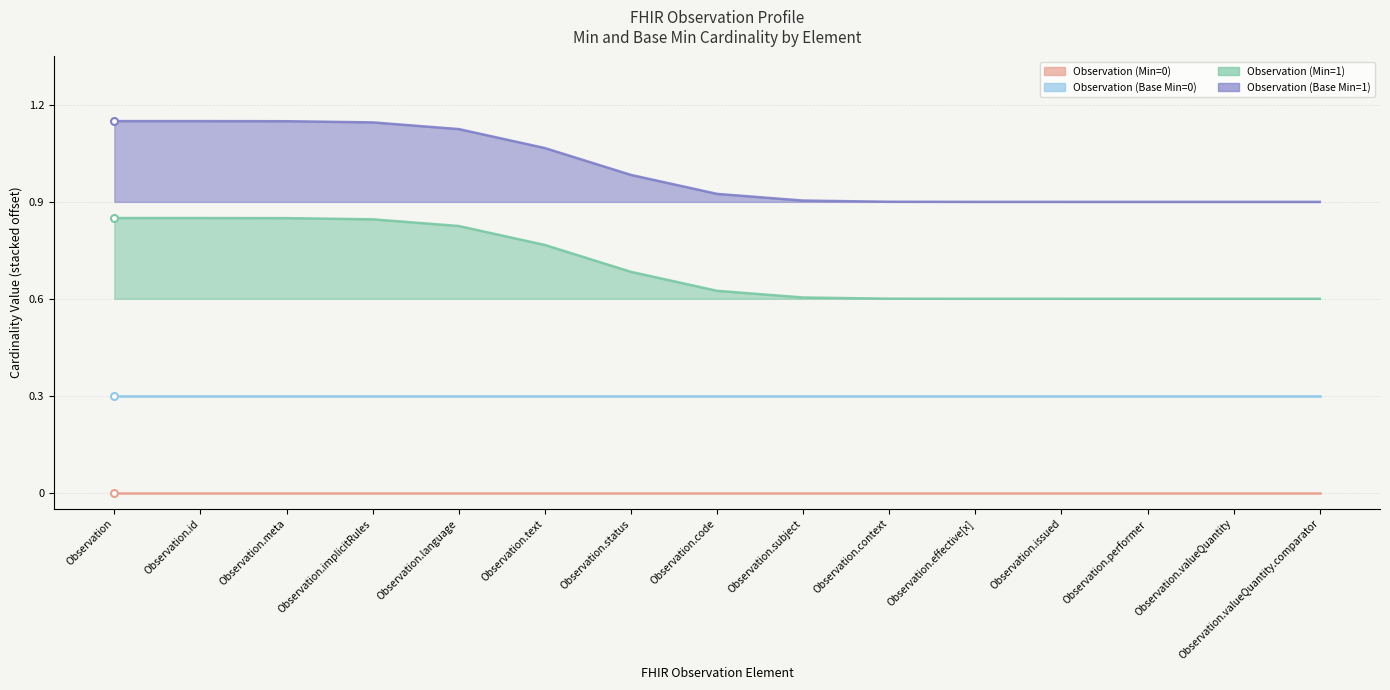

Reading left to right, transcribe all the data shown in this chart.

Observation (Min=0): 0	0	0	0	0	0	0	0	0	0	0	0	0	0	0
Observation (Base Min=0): 0	0	0	0	0	0	0	0	0	0	0	0	0	0	0
Observation (Min=1): 1	1	1	1	1	1	0	0	0	0	0	0	0	0	0
Observation (Base Min=1): 1	1	1	1	1	1	0	0	0	0	0	0	0	0	0